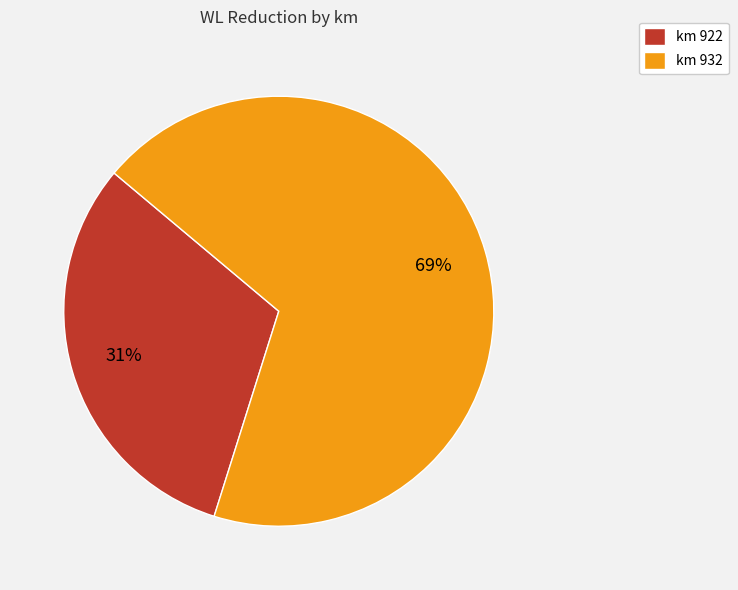

What is the majority slice?

km 932